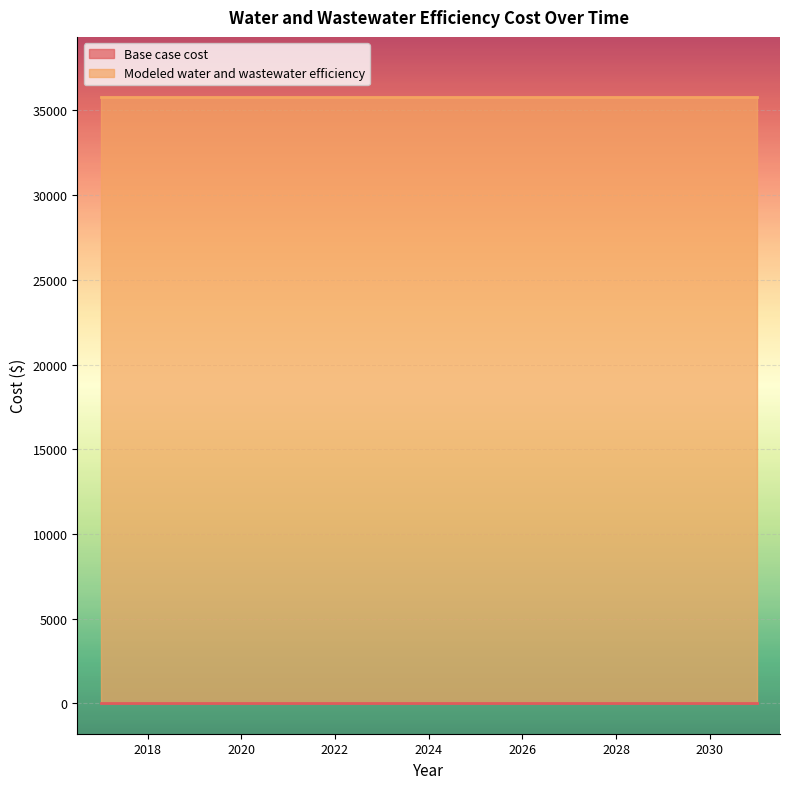

Which series changed the most between 2018 and 2020?

Base case cost